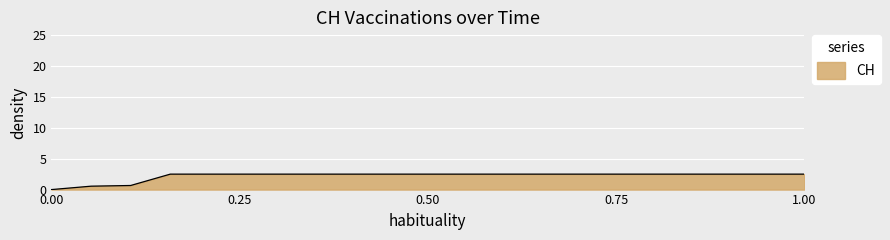

Reading left to right, extract all data points from this chart.

0.0	0.6	0.7	2.5	2.5	2.5	2.5	2.5	2.5	2.5	2.5	2.5	2.5	2.5	2.5	2.5	2.5	2.5	2.5	2.5